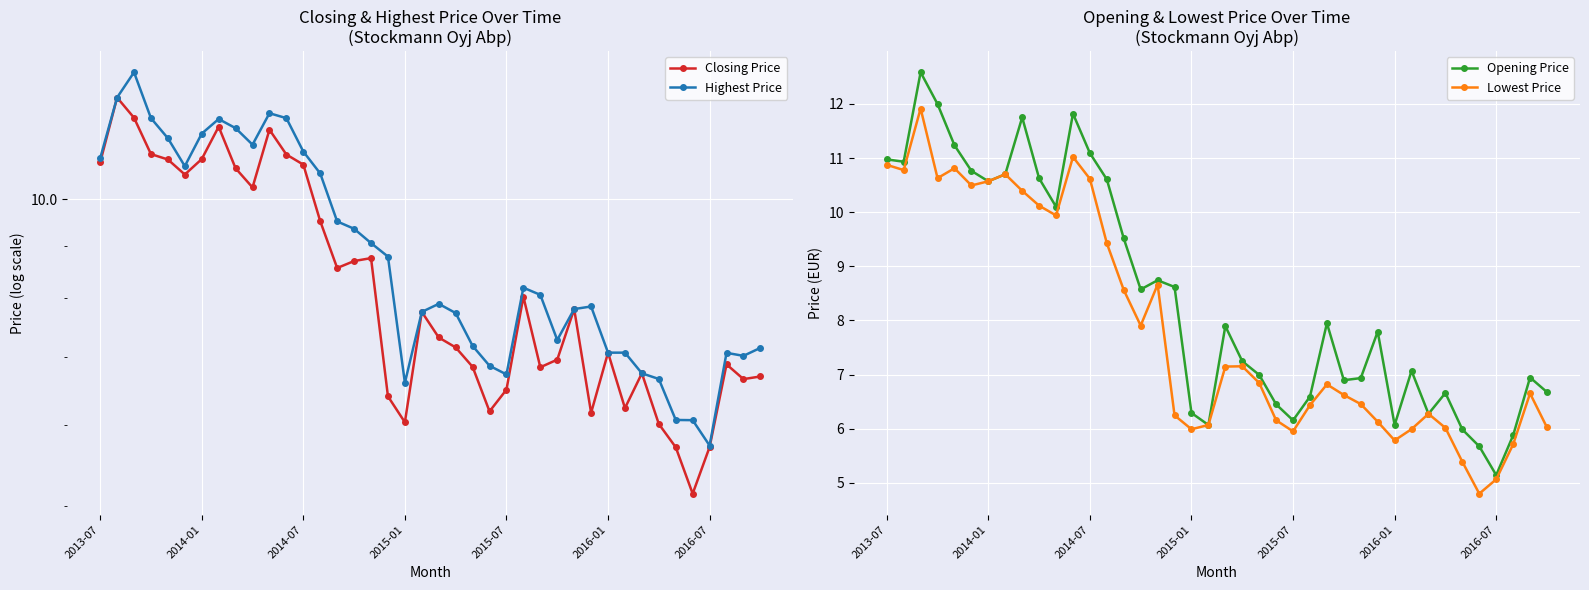

True or false: Lowest Price and Highest Price cross at least once.

False